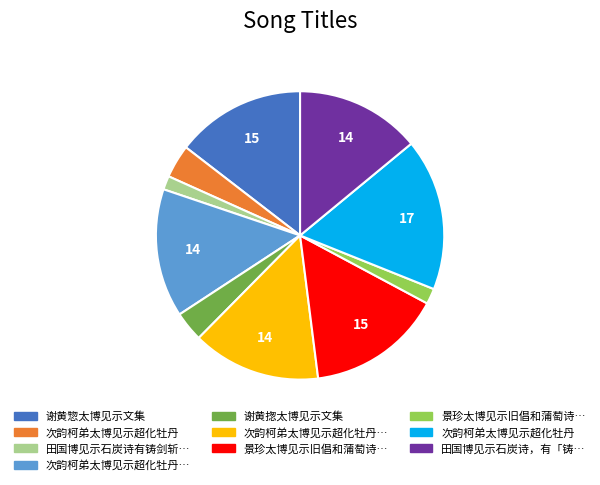

Does any single category account for the majority?

No